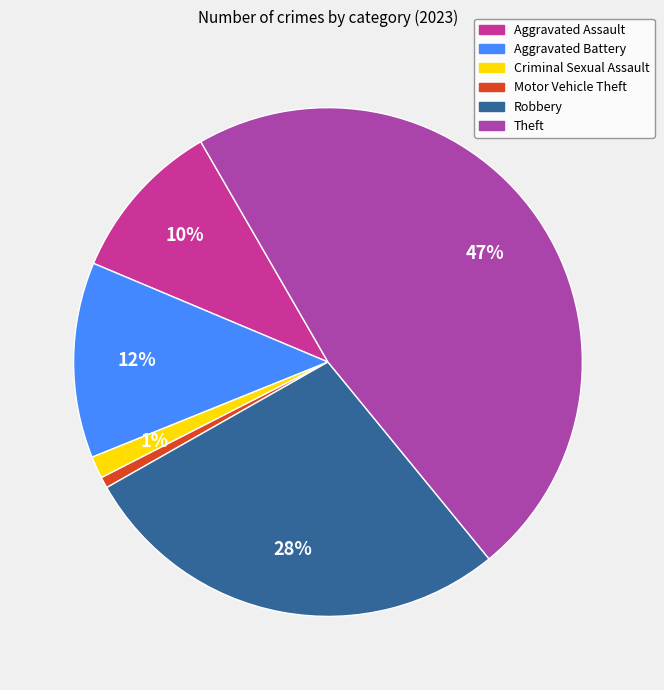

What is the largest slice in the pie chart?

Theft